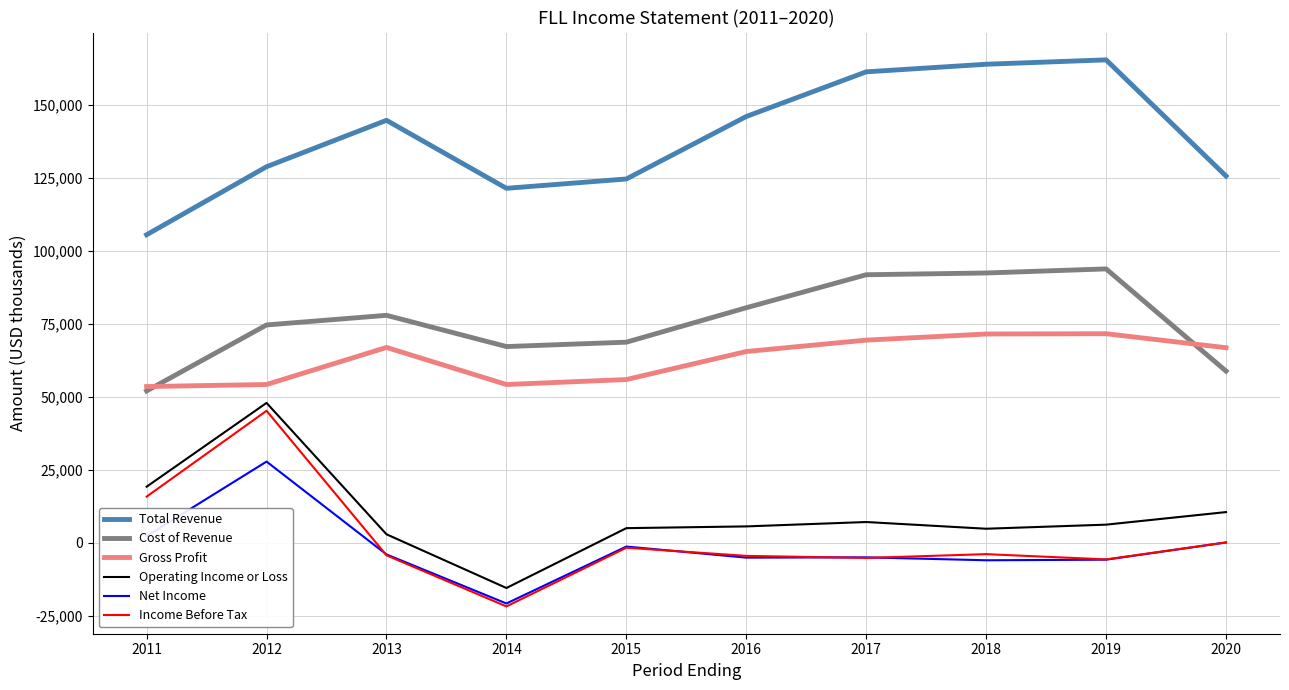

What is the maximum value shown in the chart?

165400